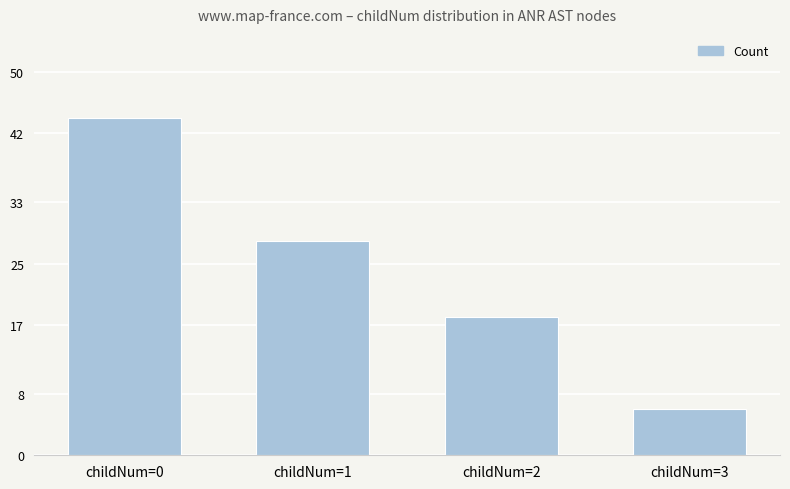

What is the change in value from childNum=0 to childNum=1?

-16